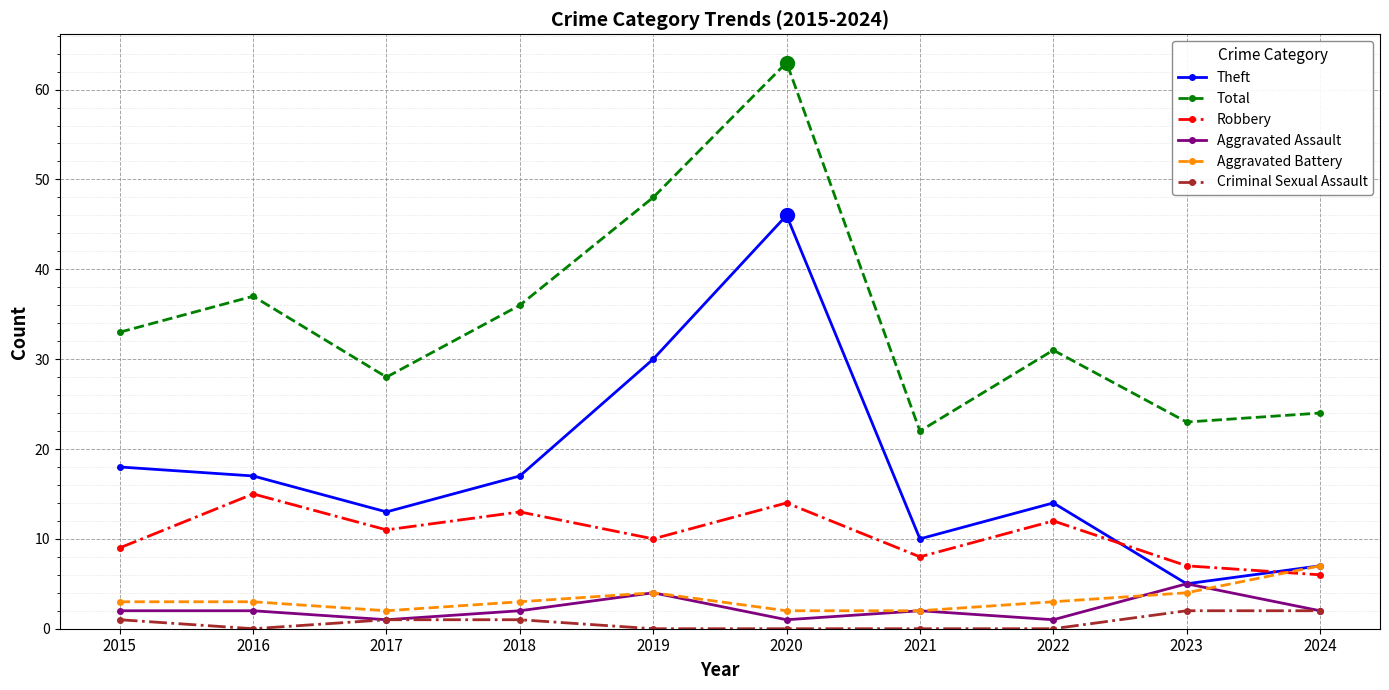

Which series changed the most between 2020 and 2023?

Theft